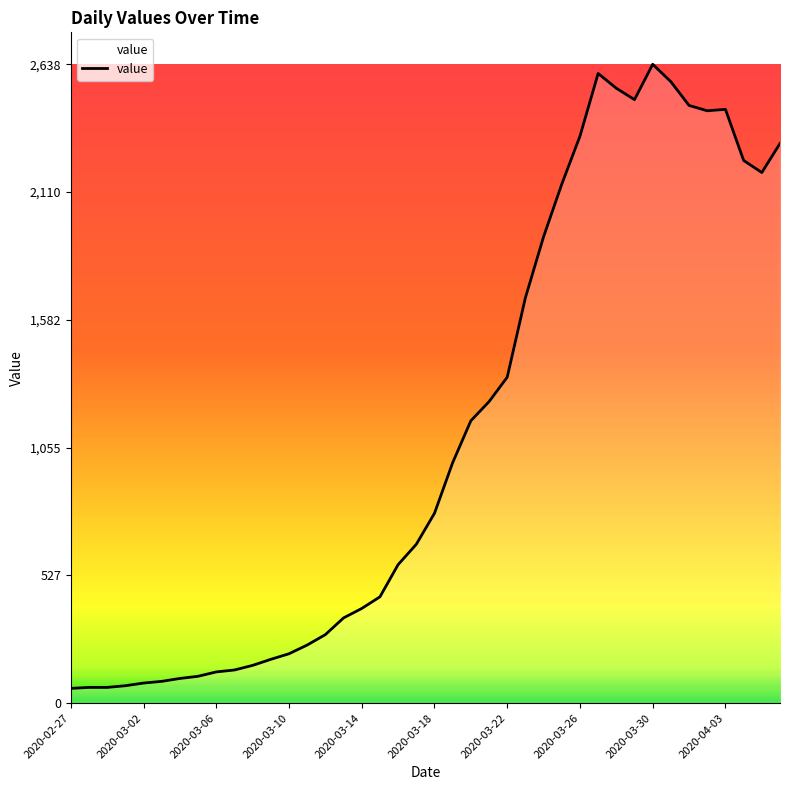

What is the smallest value displayed?

61